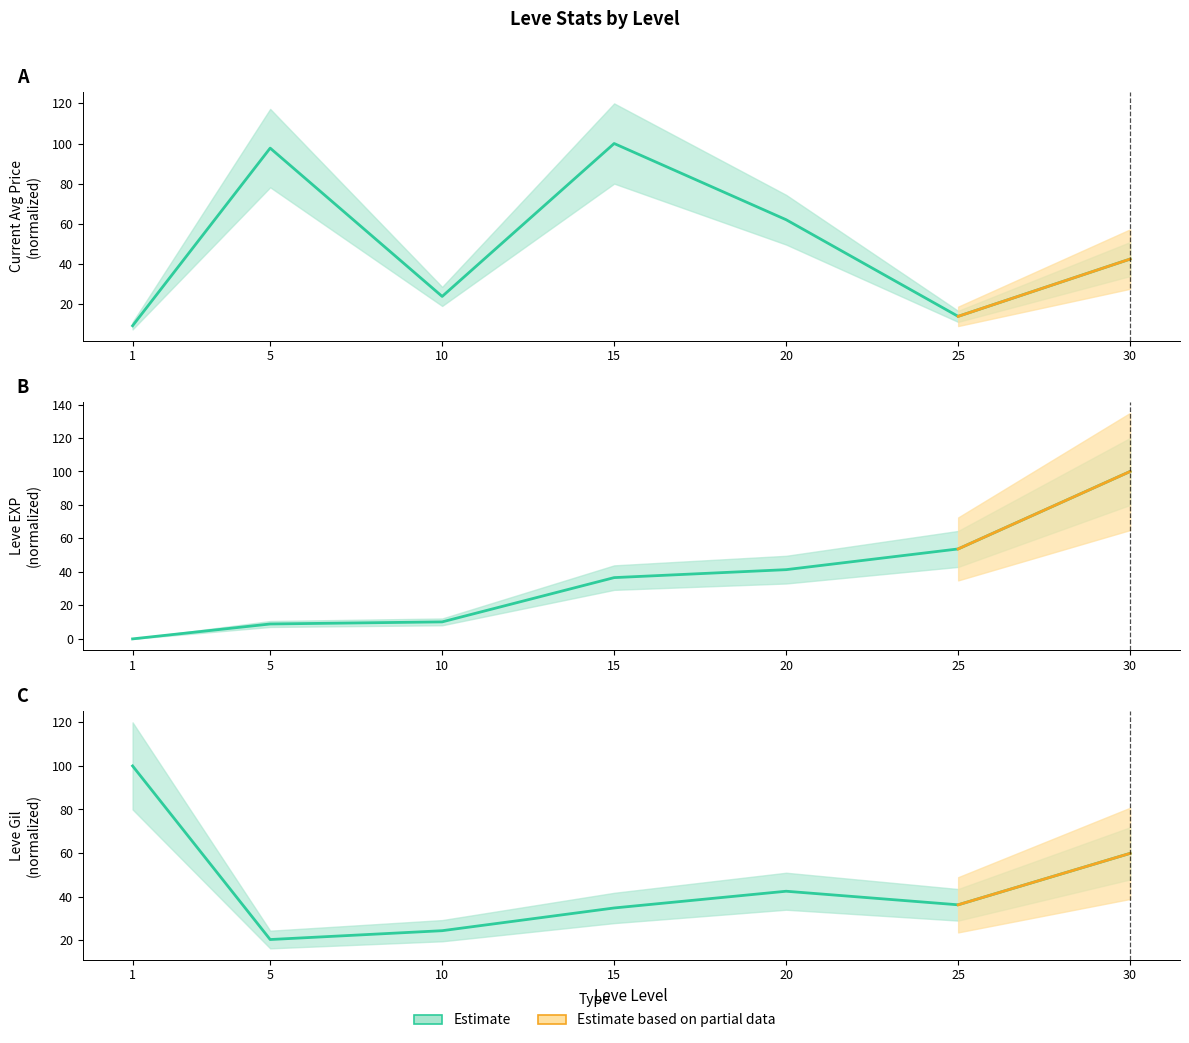

Reading left to right, extract all data points from this chart.

currentAveragePrice: 1=9.1	5=97.7	10=23.8	15=100.0	20=62.0	25=13.8	30=42.4
Leve EXP: 1=0.0	5=8.9	10=10.2	15=36.6	20=41.4	25=53.7	30=100.0
Leve Gil: 1=100.0	5=20.3	10=24.3	15=34.8	20=42.5	25=36.2	30=59.9